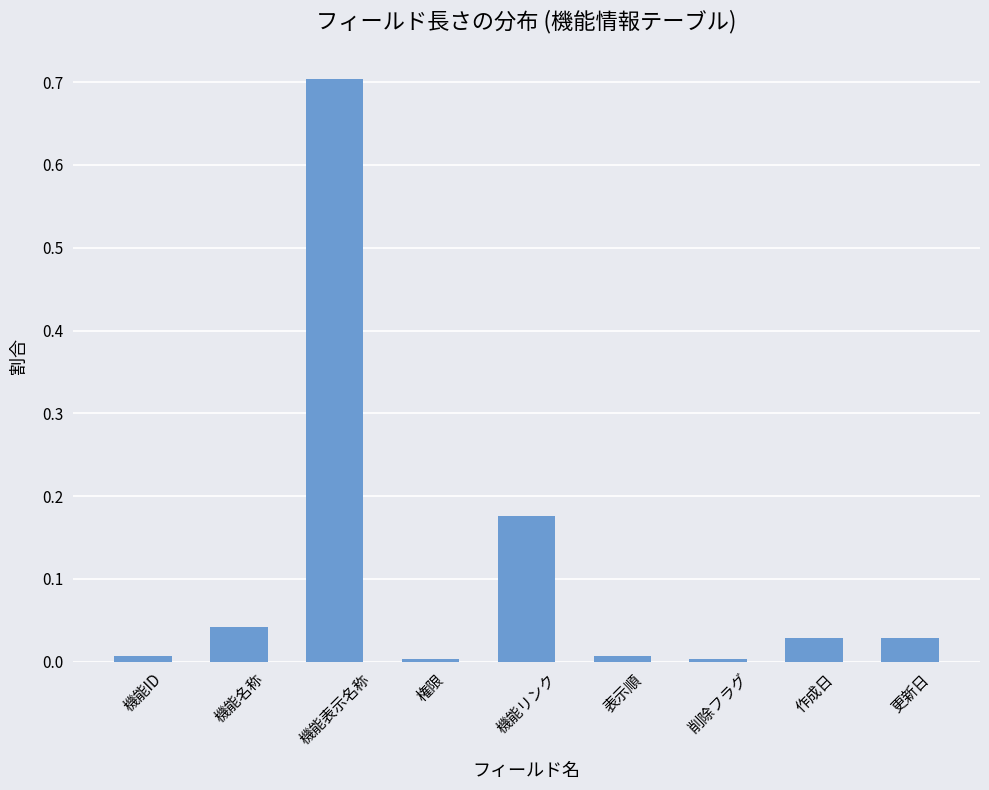

Count the number of categories in the chart.

9